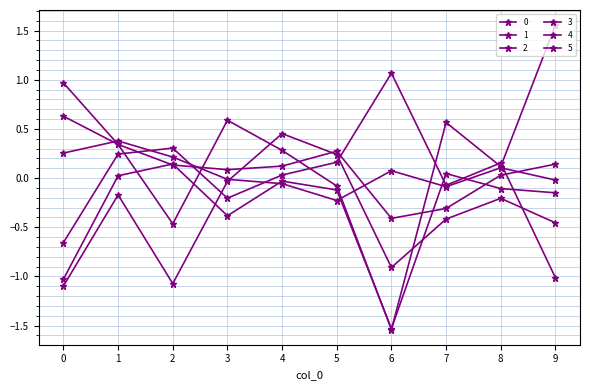

Is it true that 2 equals -1.5 at 6?

True